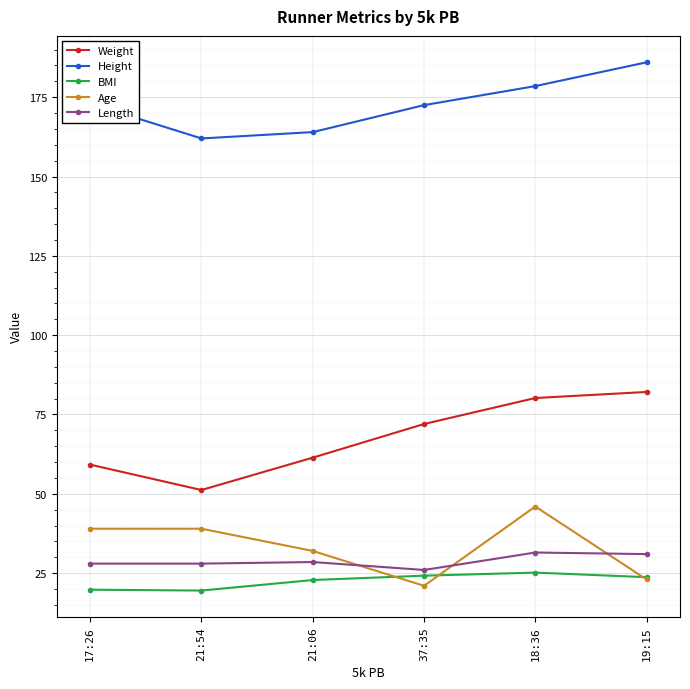

Is this an area chart (filled region under the line)?

No